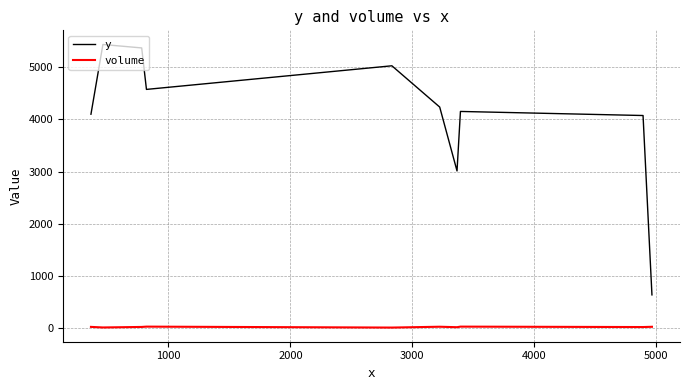

List the series in order of their overall mean, lowest first.

volume, y